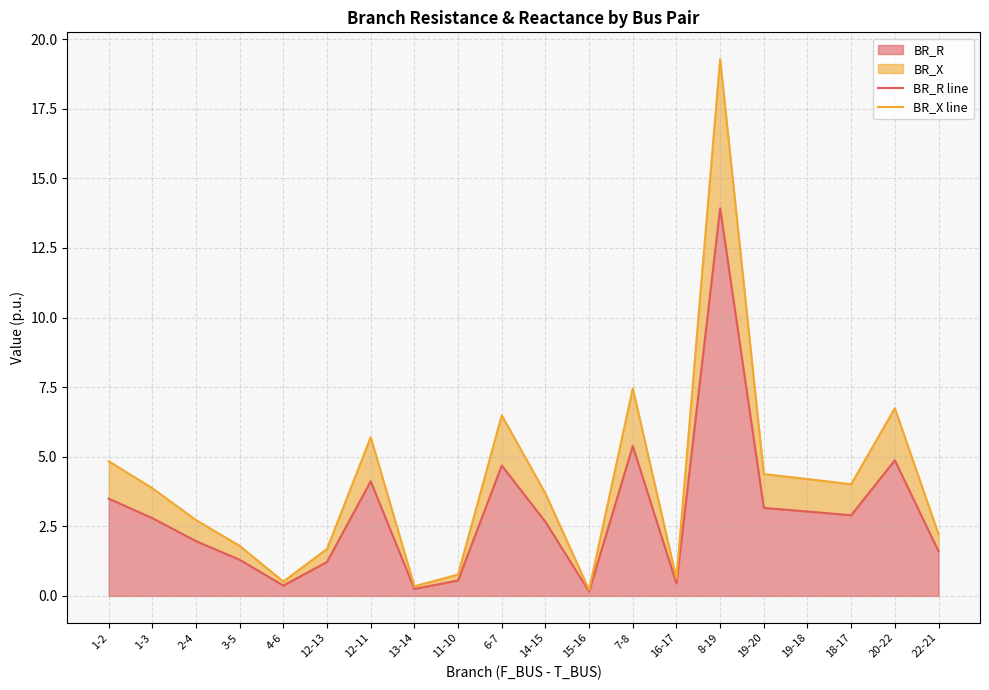

At which label does BR_X line reach its minimum?

15-16